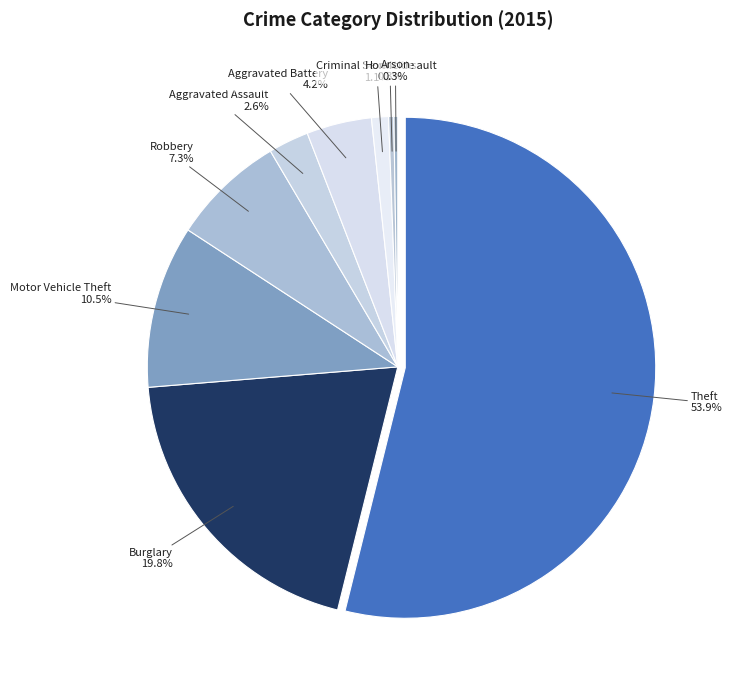

To the nearest percent, what portion does Theft represent?

54%